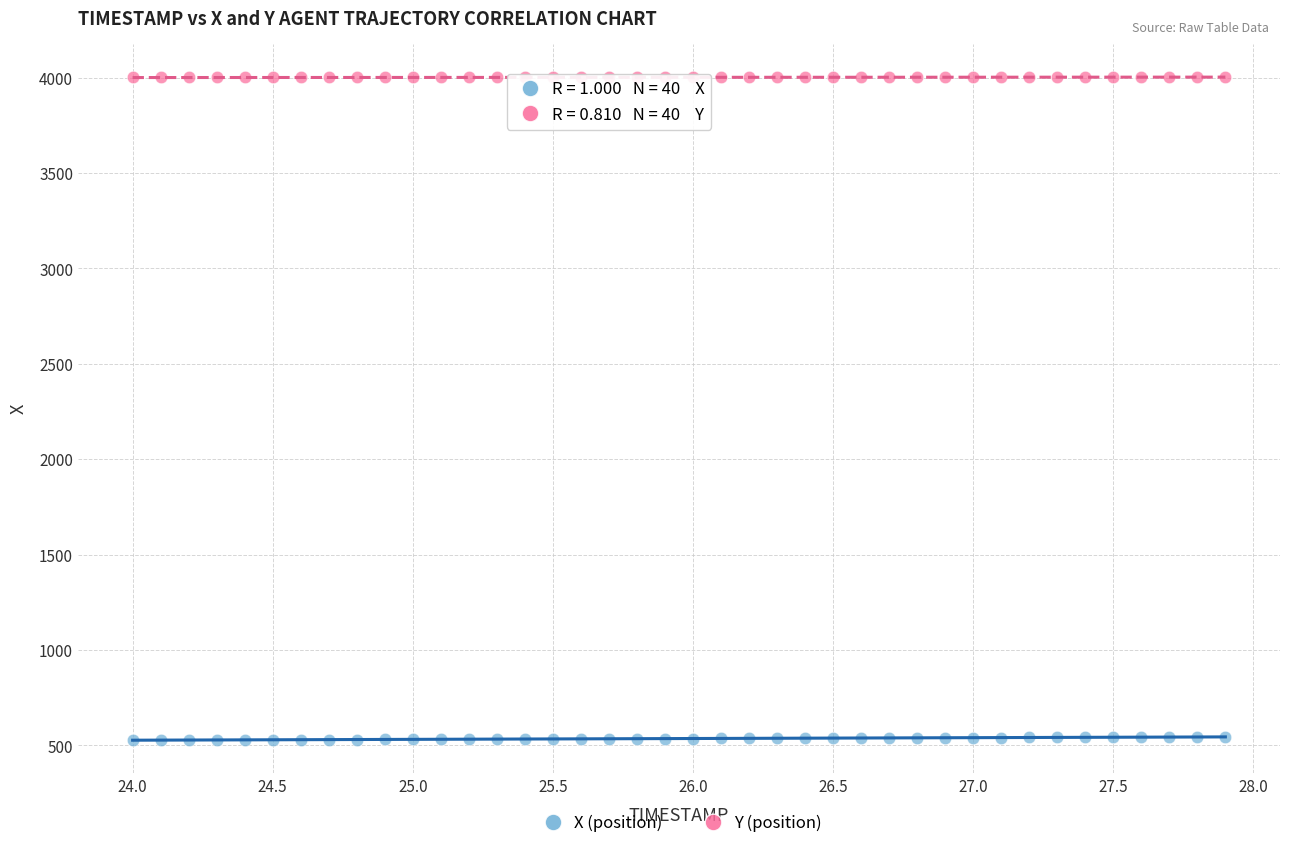

Across all data points, what is the range of X values (max minus min)?

3.9